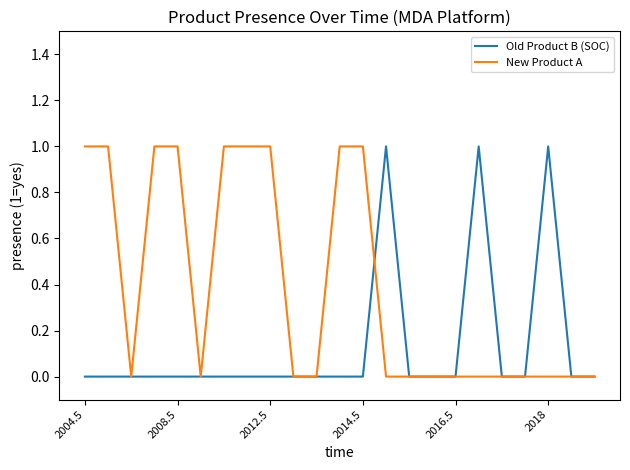

Does the chart display data point markers on the line(s)?

No